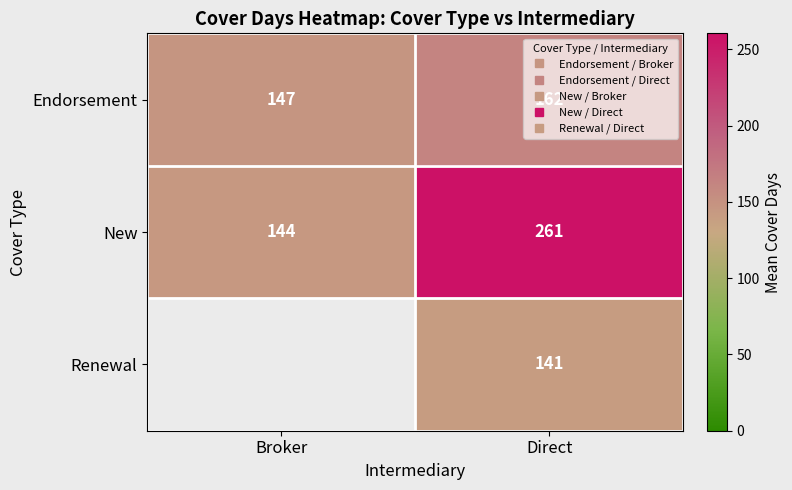

What is the average value of the Endorsement series?

154.5